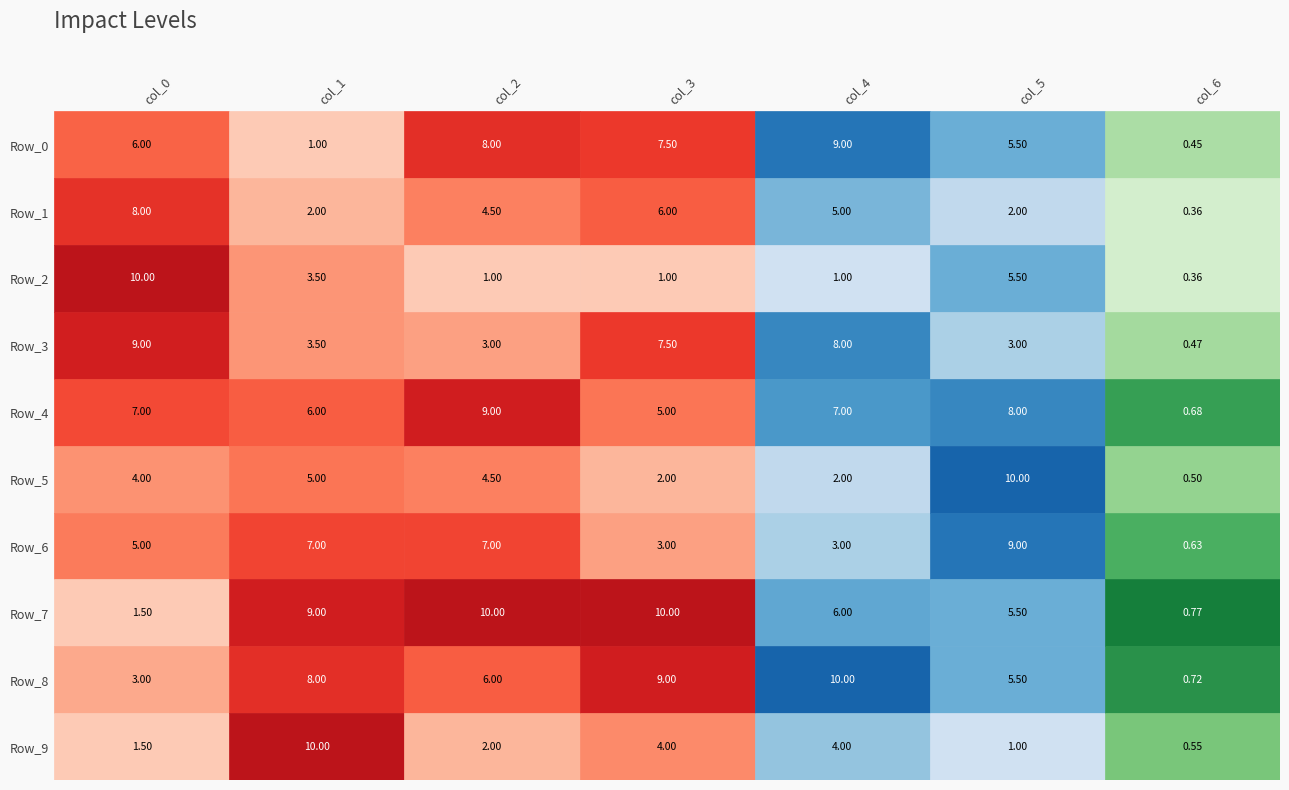

How many values in the Row_2 series are below 1?

1